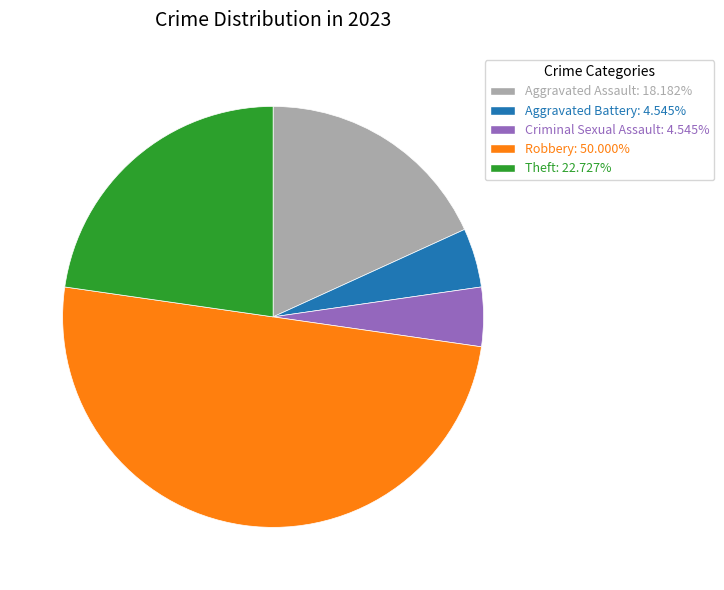

Is the sum of Robbery and Aggravated Assault greater than half?

Yes